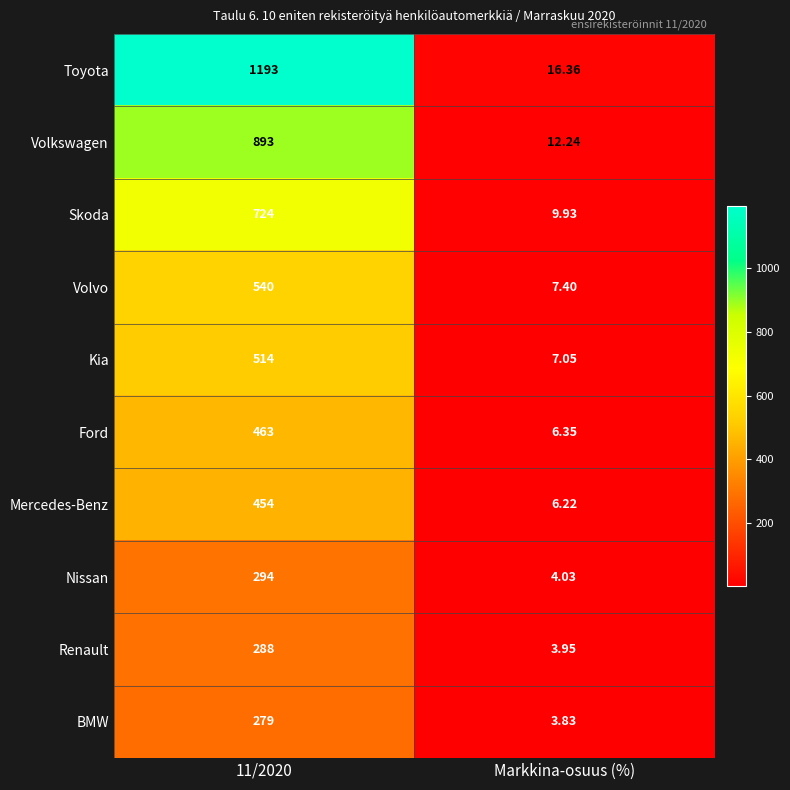

At how many categories does at least one series exceed 444?

1